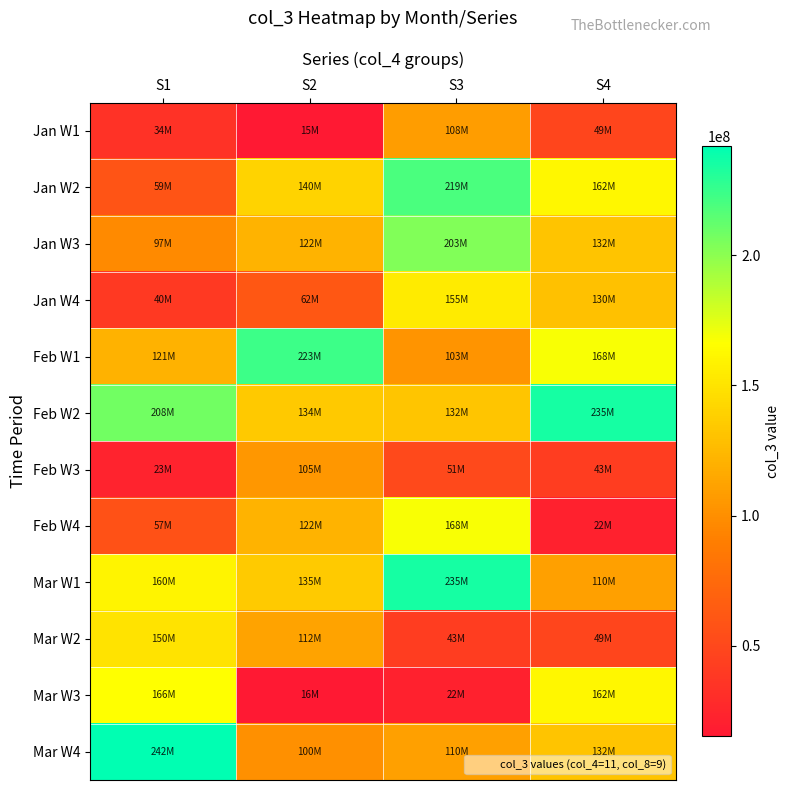

What is the total value across all series at S4?

1390699152